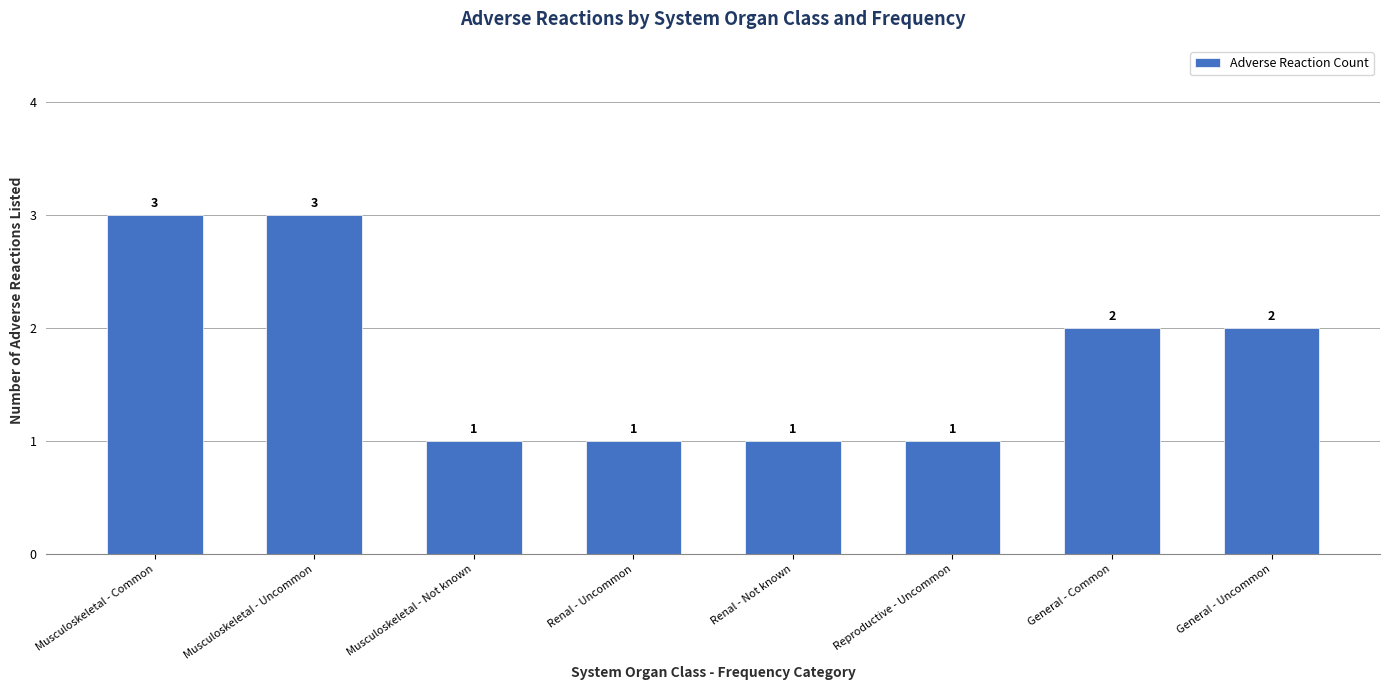

How many data points does each series have?

8